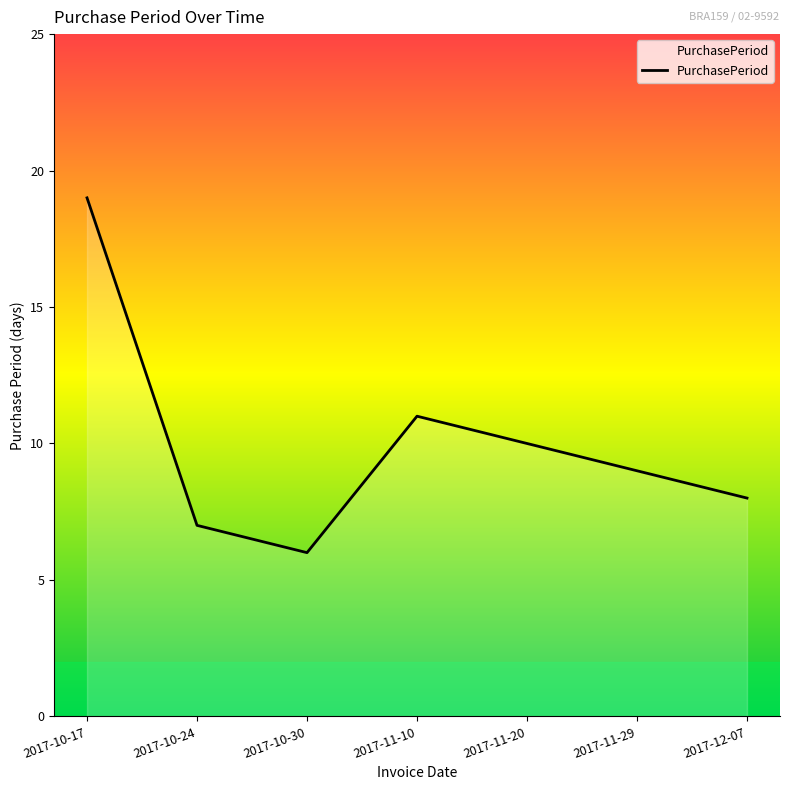

True or false: the data shows 4 at 2017-10-24.

False